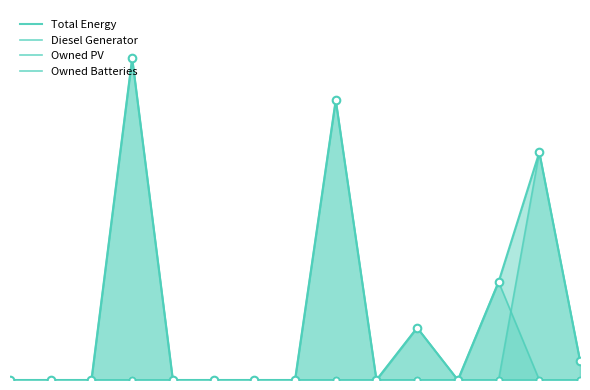

Which series has the largest total across all categories?

Total Energy